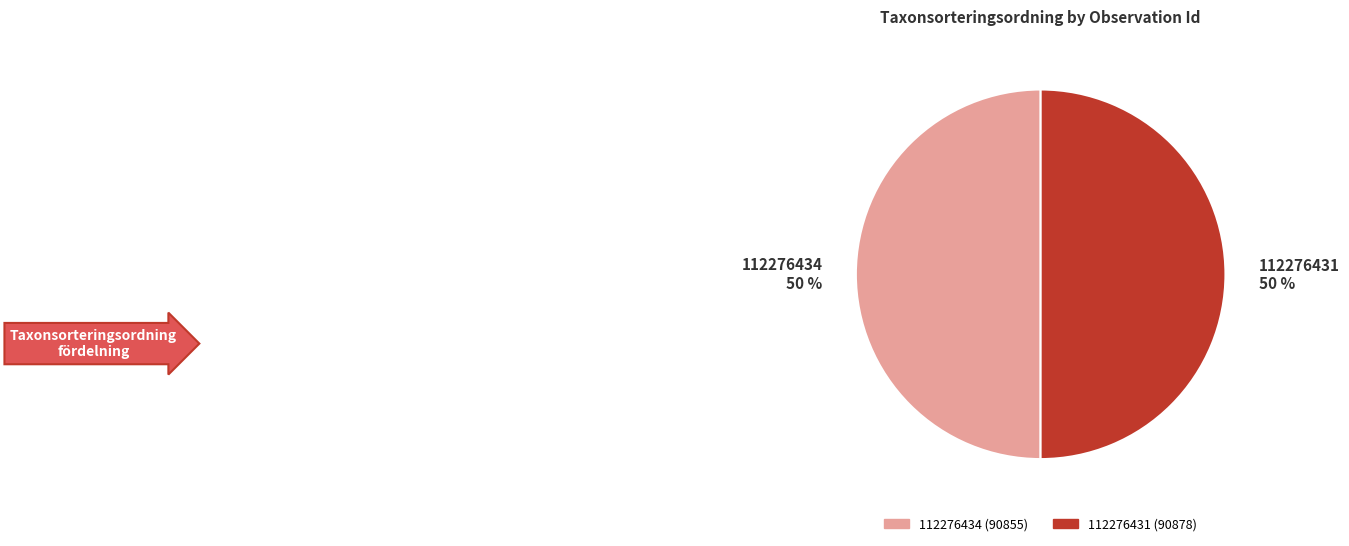

Do 112276431 50 % and 112276434 50 % together represent more than half of the pie?

Yes